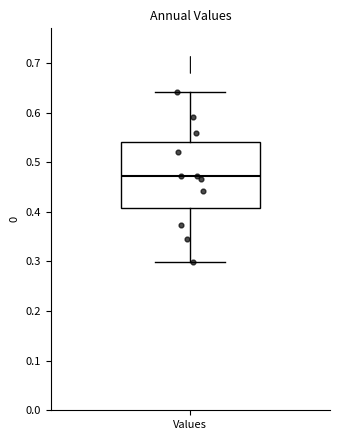

Read this box plot against the y-axis: the position of the median line, the range covered by the box, and the ends of both whiskers. The values are not printed on the chart, so give them approximately, as read against the axis.

median 0.47, box 0.41 to 0.54, whiskers 0.30 to 0.64